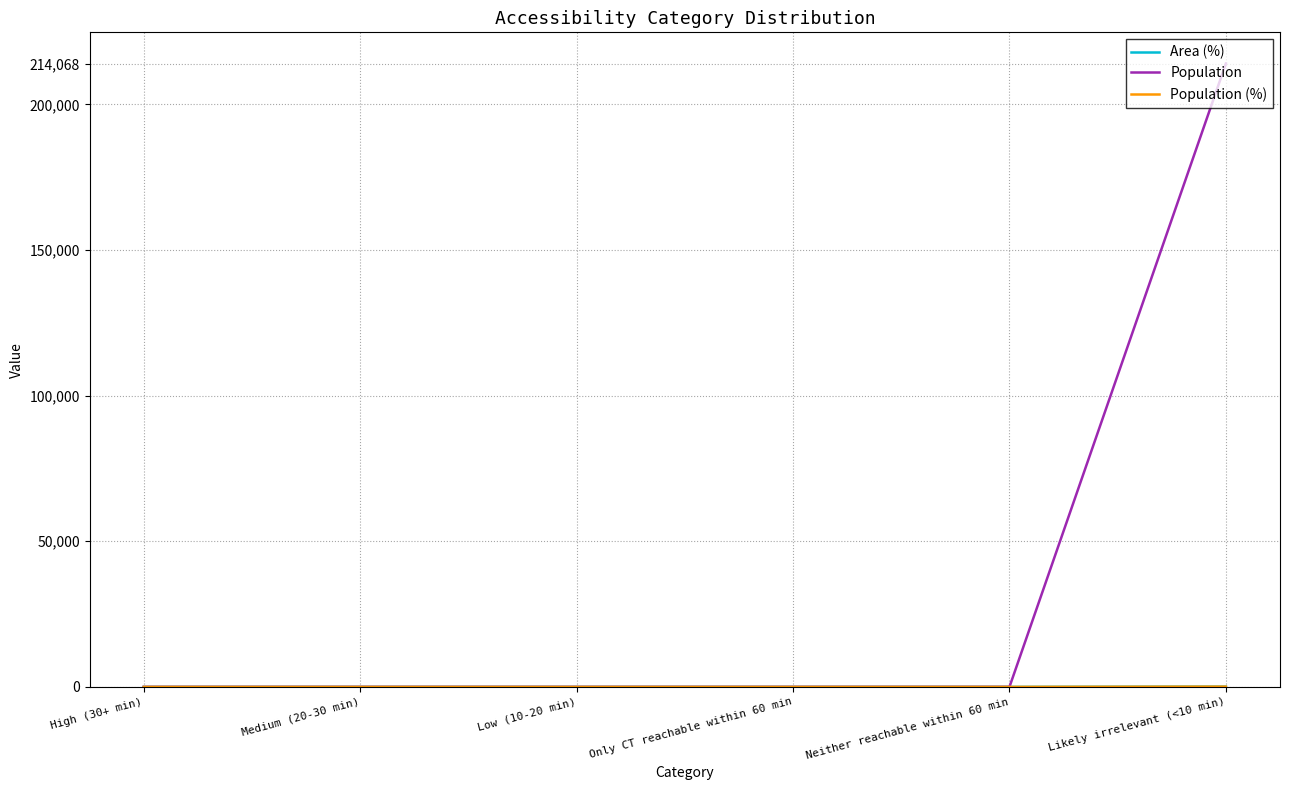

Is it true that Area (%) equals -64 at Neither reachable within 60 min?

False